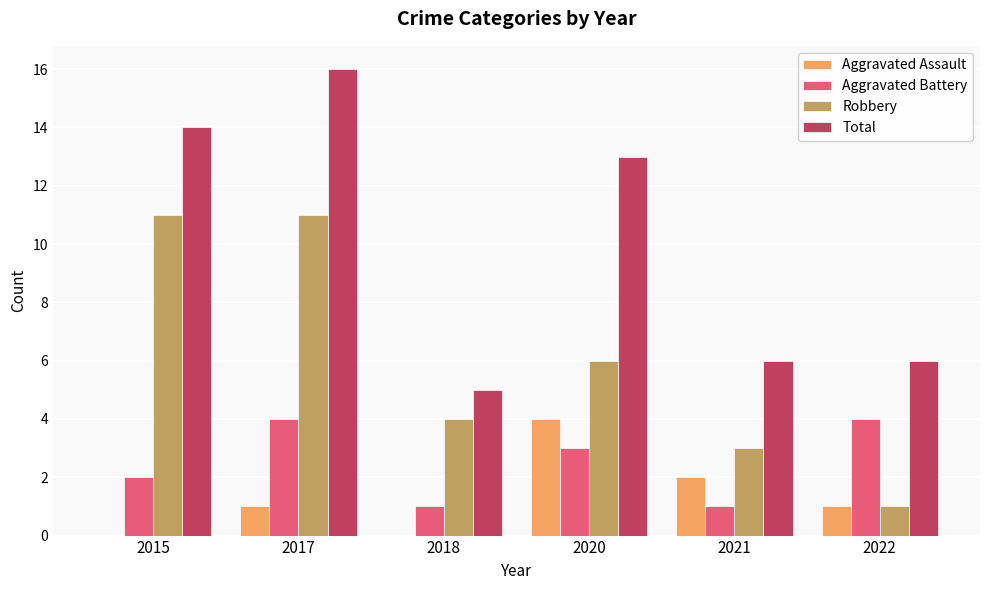

Which series has the largest total across all categories?

Total